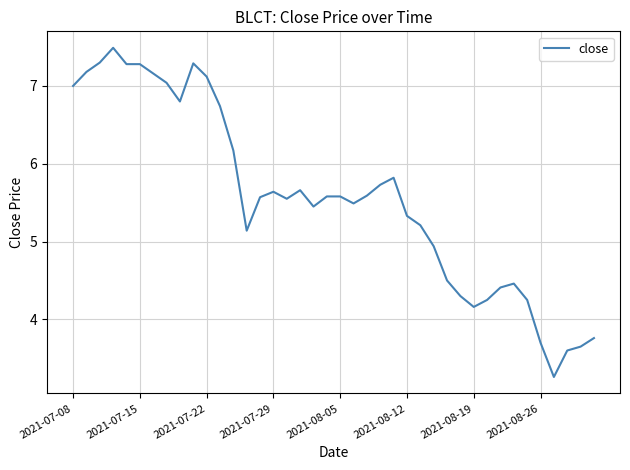

What is the smallest value displayed?

3.3